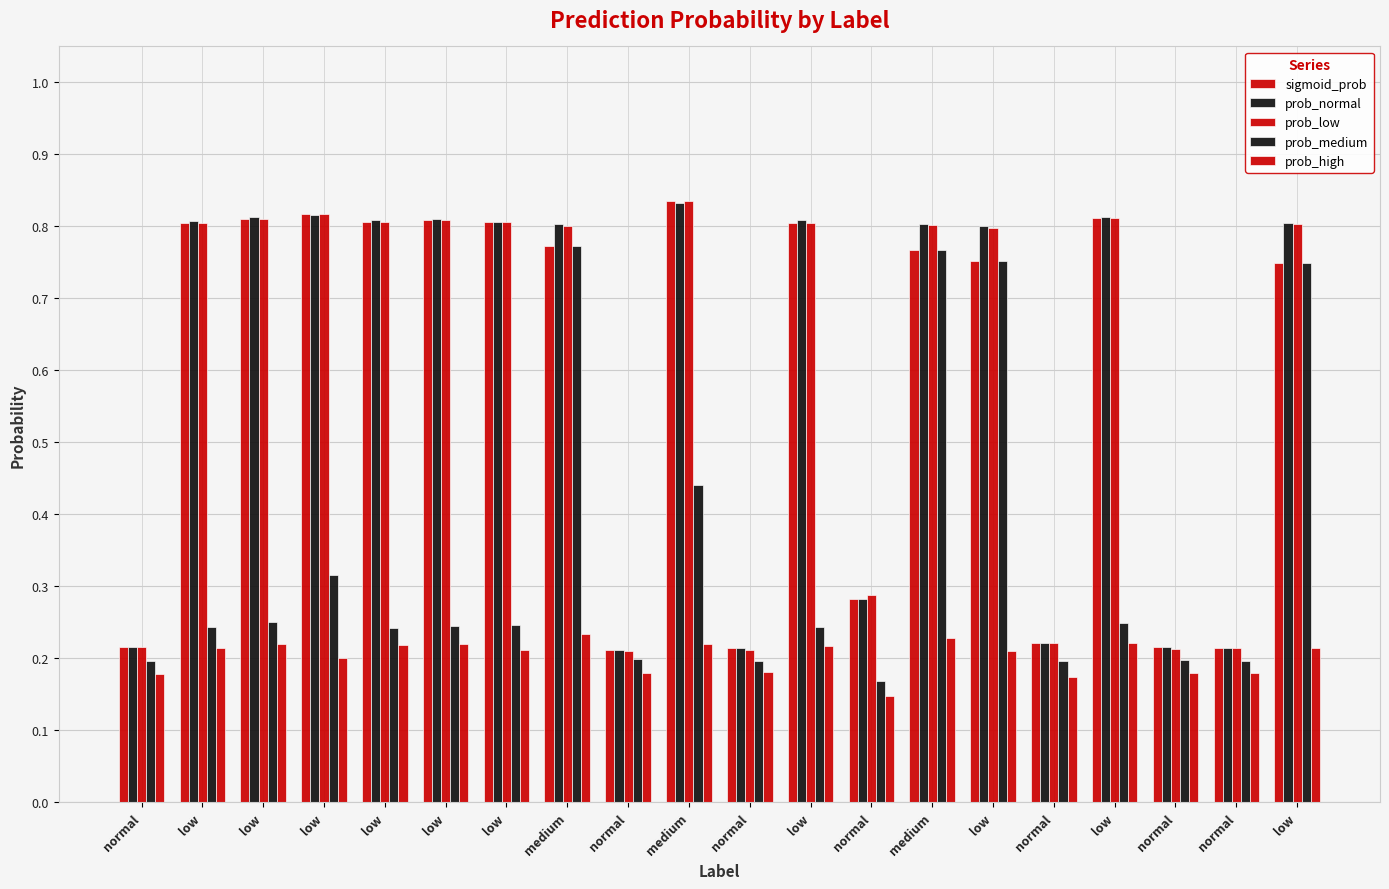

Does the chart contain any negative values?

No